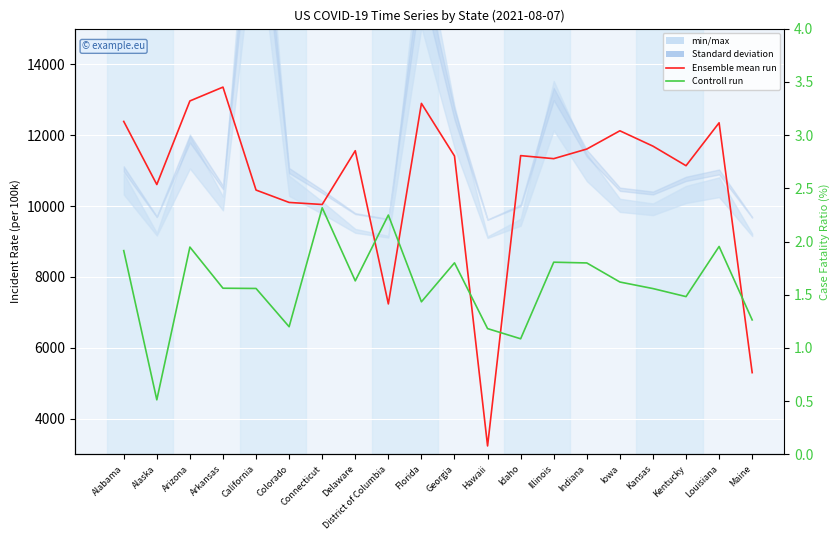

What is the value of the Ensemble mean run (Incident_Rate) point at the 6th from the left?

10101.0